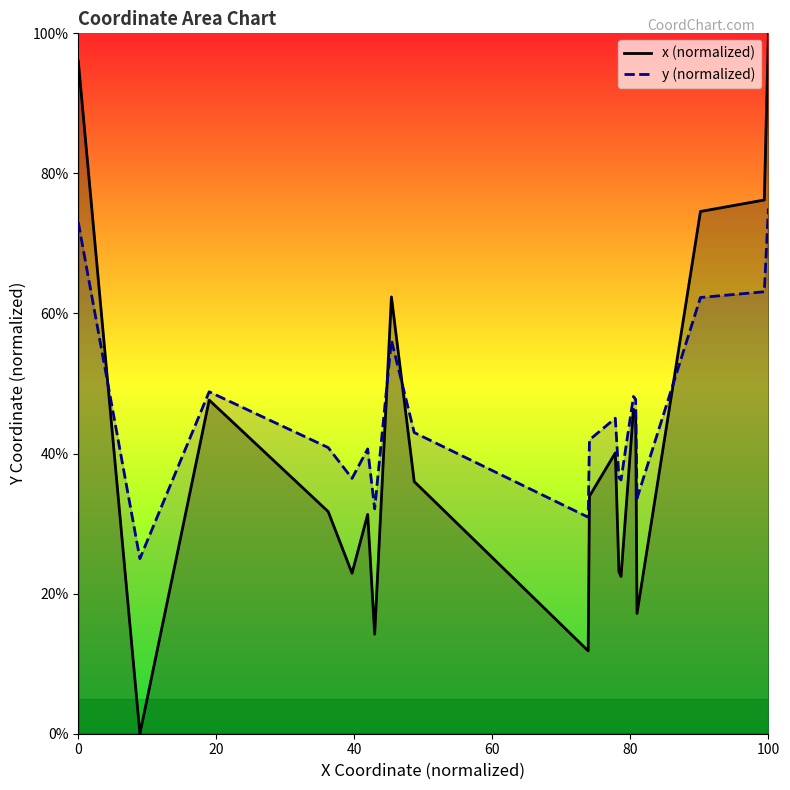

True or false: y (normalized) has more than 0 interior local peaks.

True